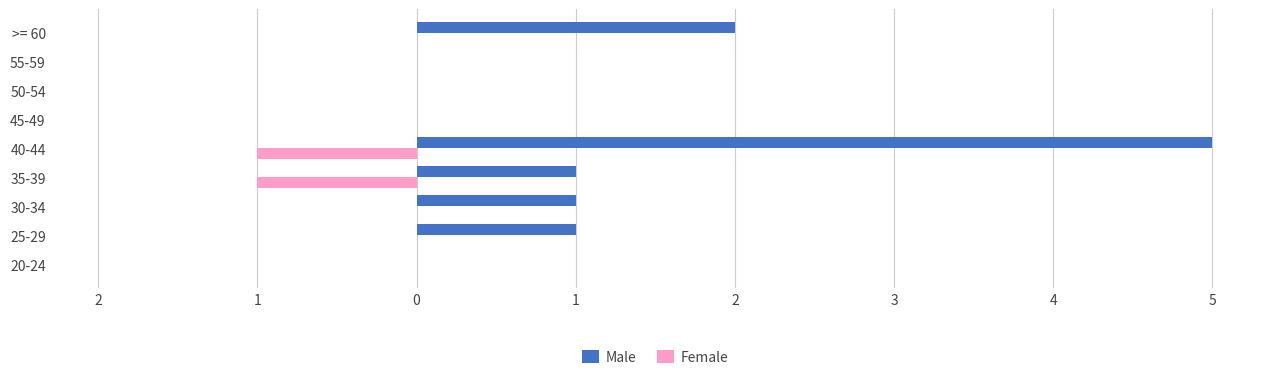

What is the smallest value displayed?

-1